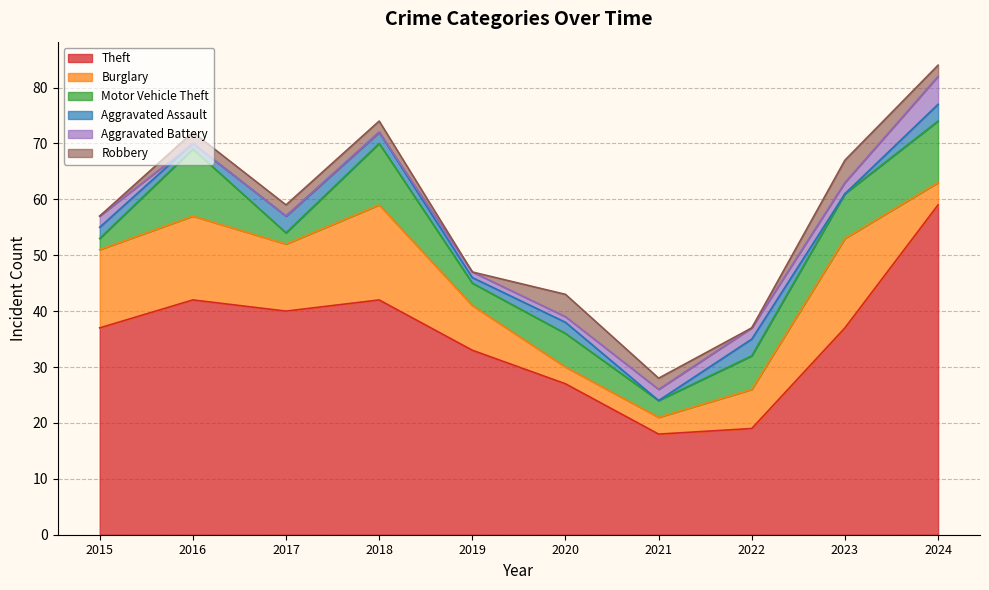

How many lines are shown in the chart?

6